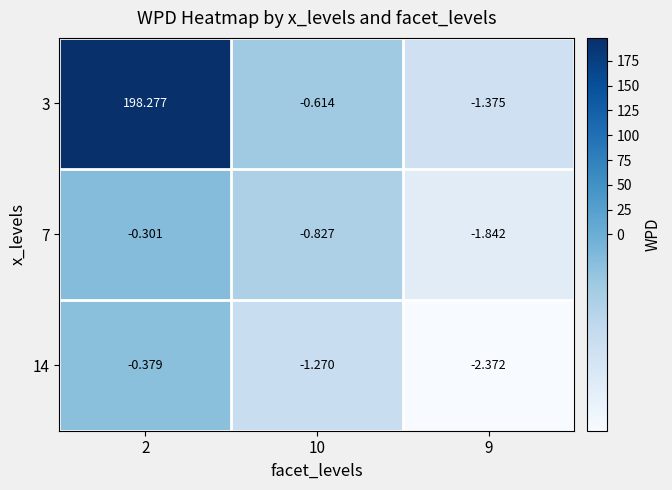

Is the value of 3 at 9 greater than the value of 14 at 2?

No